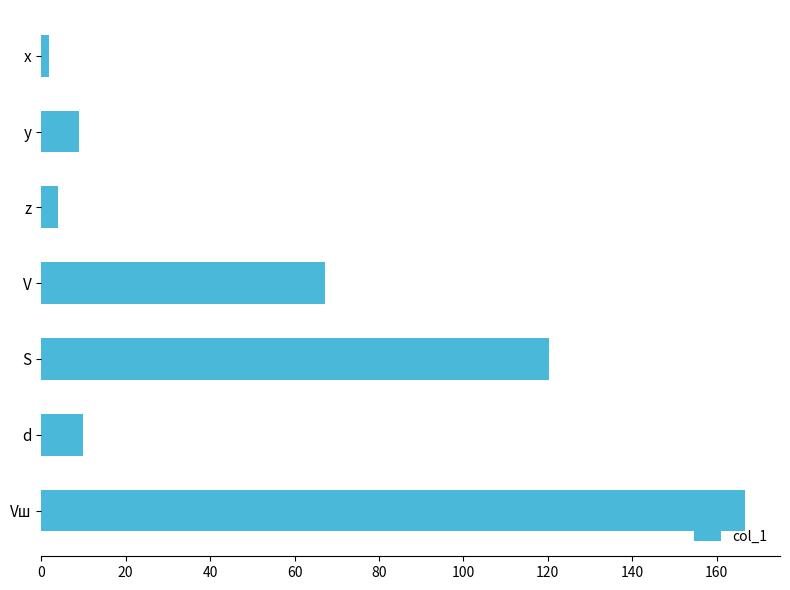

Where is the data nearest to the value 84?

V